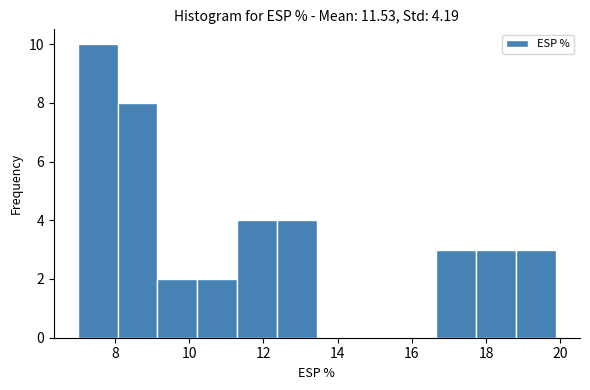

Reading left to right, list every bar in this chart as the range it spans on the x-axis followed by its height. Neither the bar edges nor the heights are printed on the chart, so give them approximately, as read against the axes.

7.0 to 8.0: 10
8.0 to 9.2: 8
9.2 to 10.2: 2
10.2 to 11.2: 2
11.2 to 12.4: 4
12.4 to 13.4: 4
13.4 to 14.6: 0
14.6 to 15.6: 0
15.6 to 16.6: 0
16.6 to 17.8: 3
17.8 to 18.8: 3
18.8 to 19.8: 3